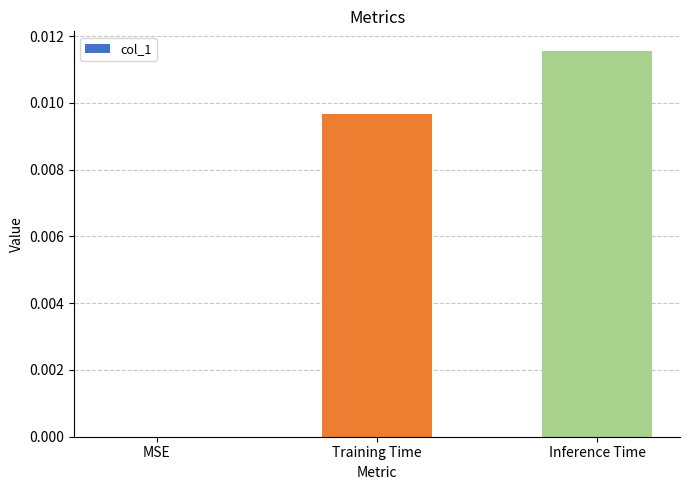

Is it true that the value at MSE is 0.0?

True